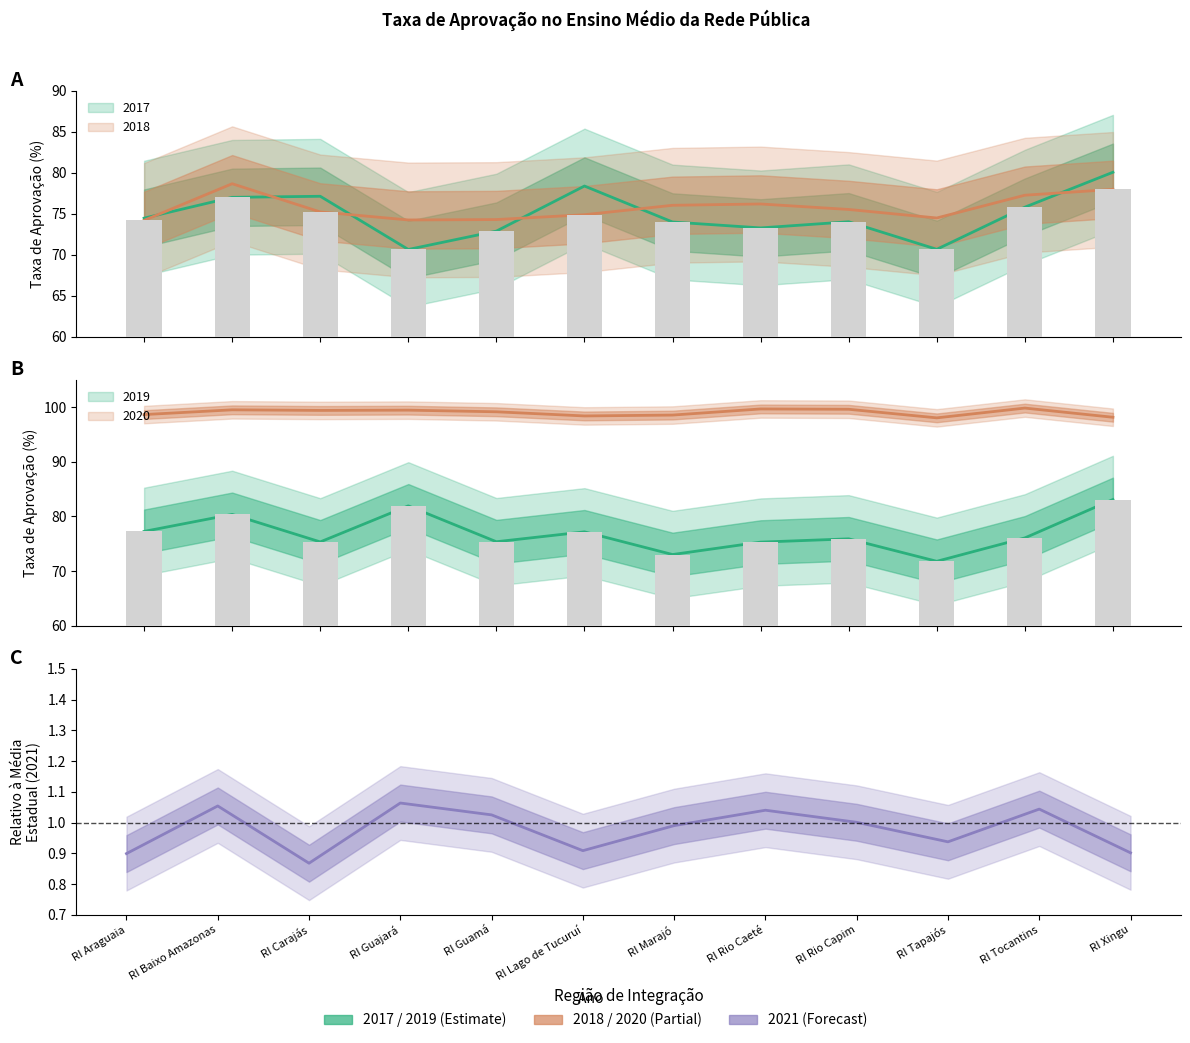

Is it true that 2019 equals 80.4 at RI Baixo Amazonas?

True